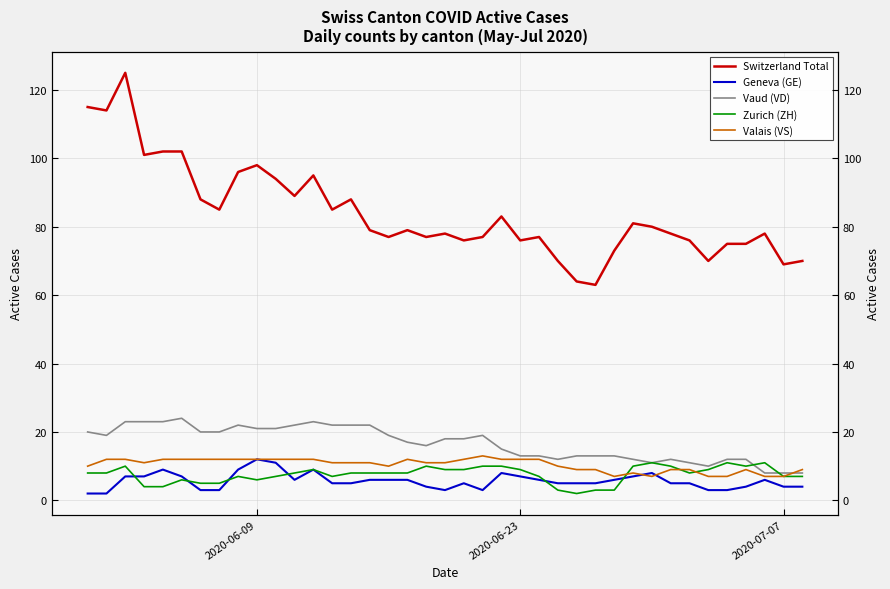

Reading left to right, what are all the values shown in this chart?

Switzerland Total: 115	114	125	101	102	102	88	85	96	98	94	89	95	85	88	79	77	79	77	78	76	77	83	76	77	70	64	63	73	81	80	78	76	70	75	75	78	69	70
Geneva (GE): 2	2	7	7	9	7	3	3	9	12	11	6	9	5	5	6	6	6	4	3	5	3	8	7	6	5	5	5	6	7	8	5	5	3	3	4	6	4	4
Vaud (VD): 20	19	23	23	23	24	20	20	22	21	21	22	23	22	22	22	19	17	16	18	18	19	15	13	13	12	13	13	13	12	11	12	11	10	12	12	8	8	8
Zurich (ZH): 8	8	10	4	4	6	5	5	7	6	7	8	9	7	8	8	8	8	10	9	9	10	10	9	7	3	2	3	3	10	11	10	8	9	11	10	11	7	7
Valais (VS): 10	12	12	11	12	12	12	12	12	12	12	12	12	11	11	11	10	12	11	11	12	13	12	12	12	10	9	9	7	8	7	9	9	7	7	9	7	7	9